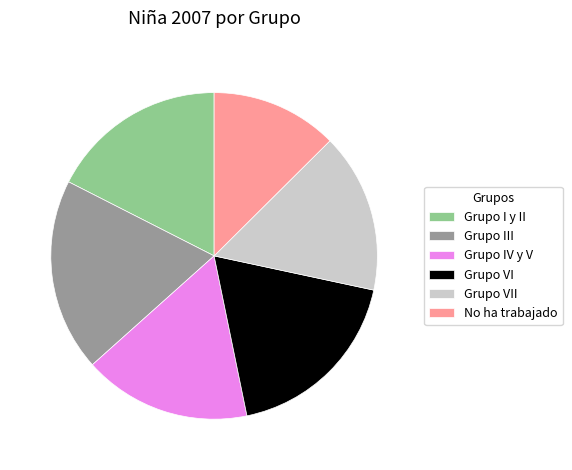

Which category has the biggest portion of the pie?

Grupo III